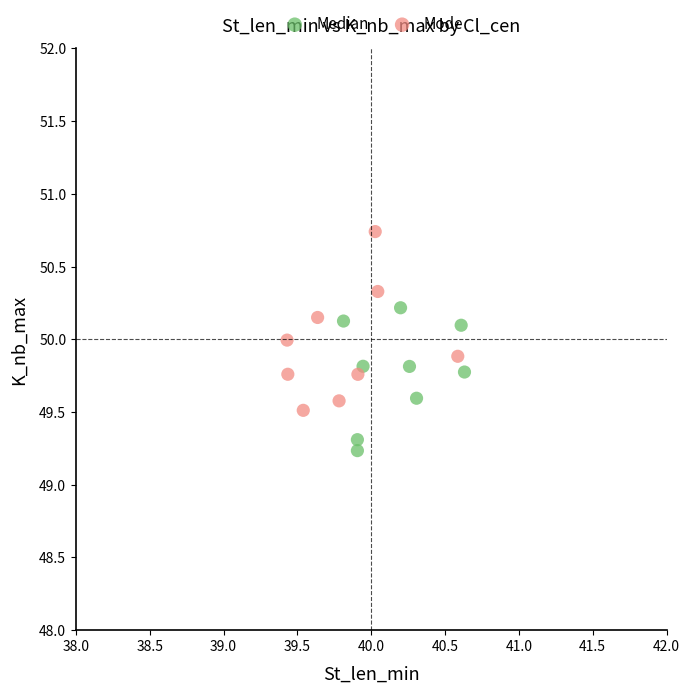

Which series reaches the maximum Y coordinate?

Mode